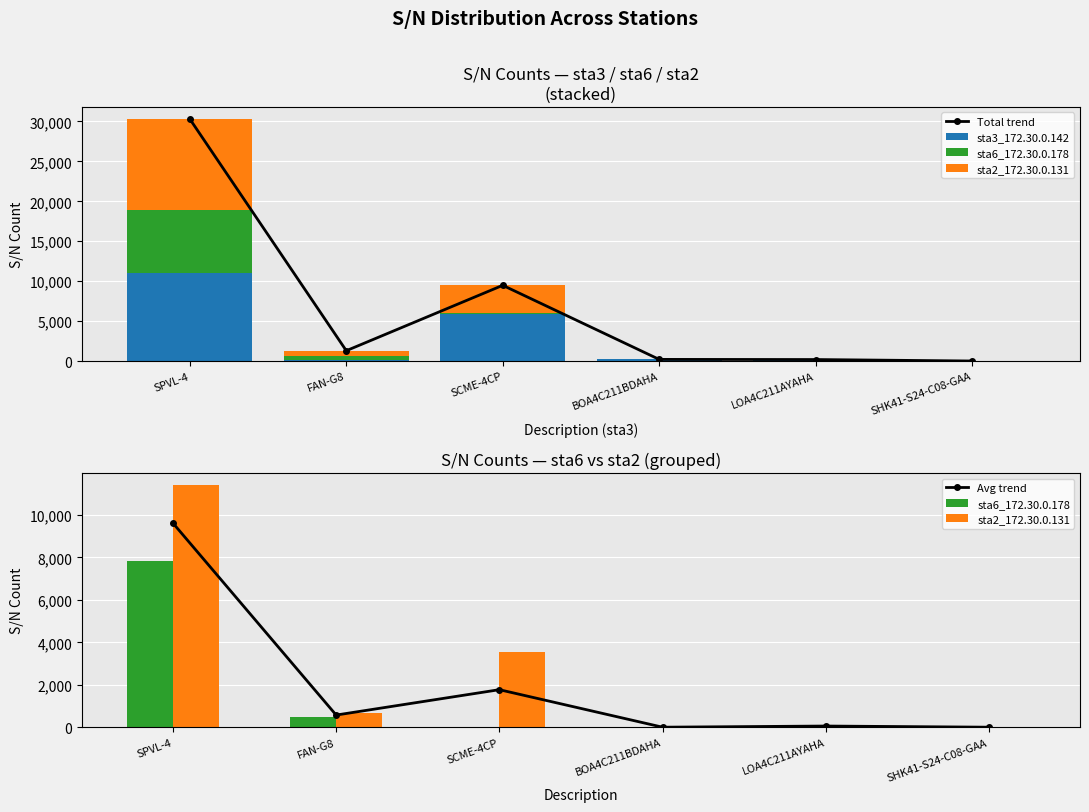

Read the Total trend value at LOA4C211AYAHA.

184.0